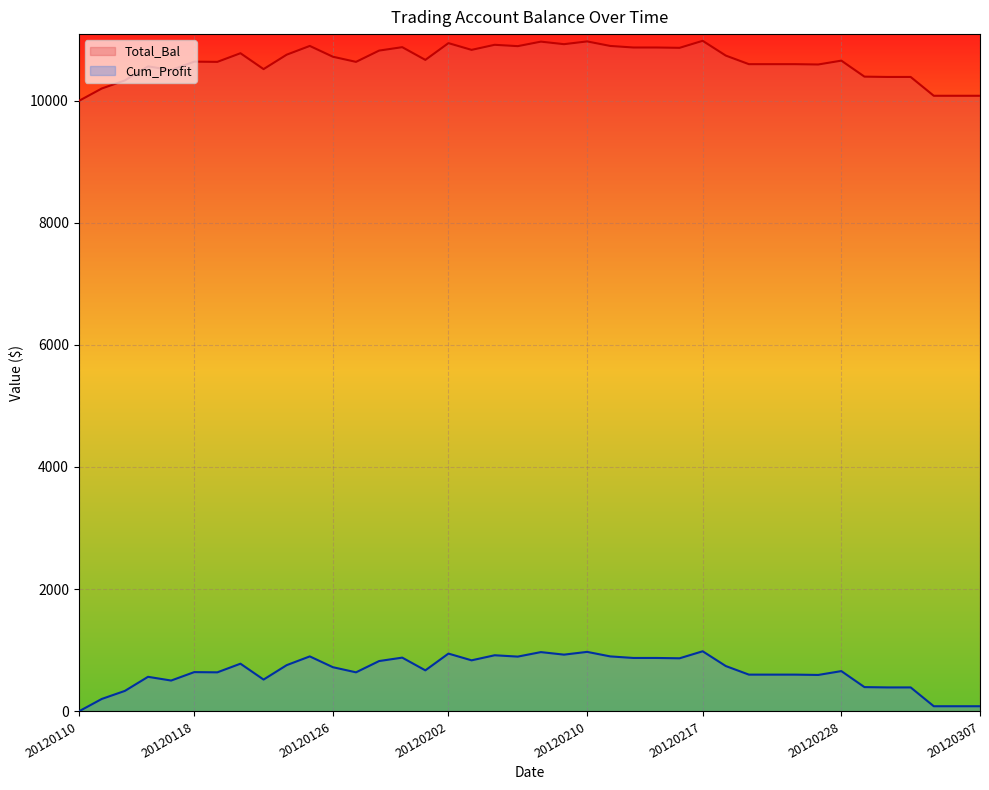

What is the highest value of the Total_Bal series?

10981.1